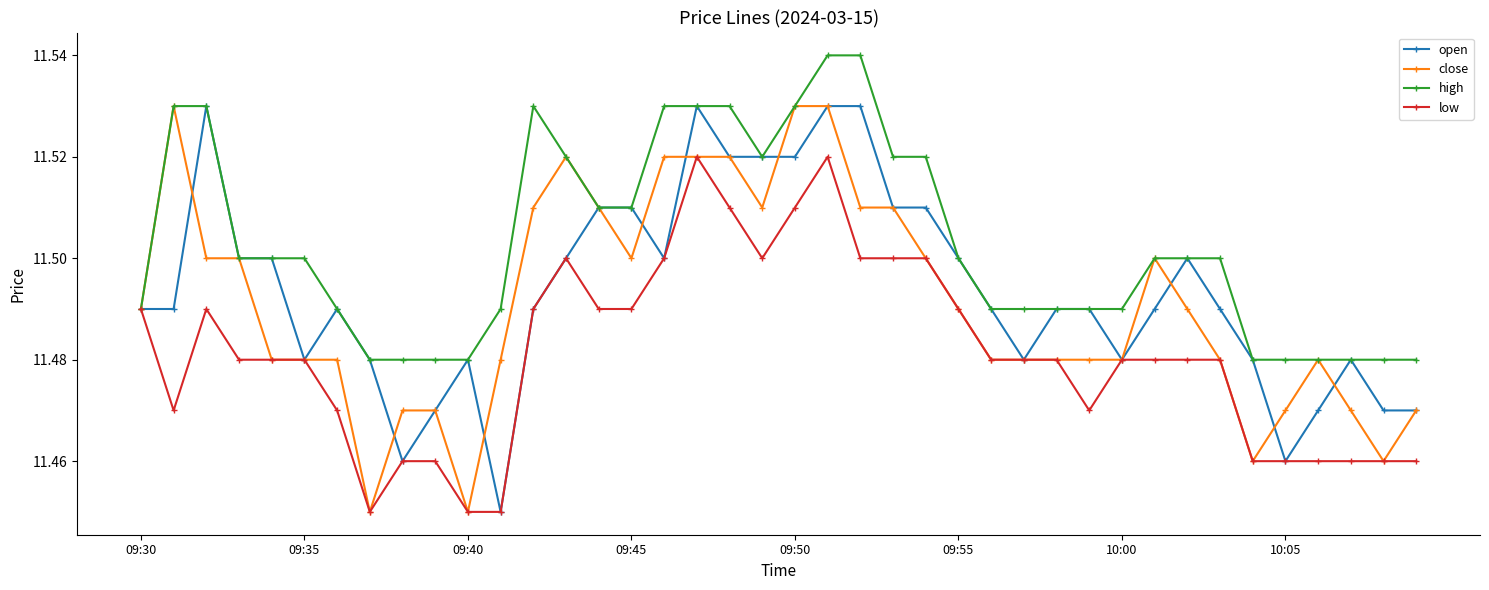

Which series has the largest total across all categories?

high